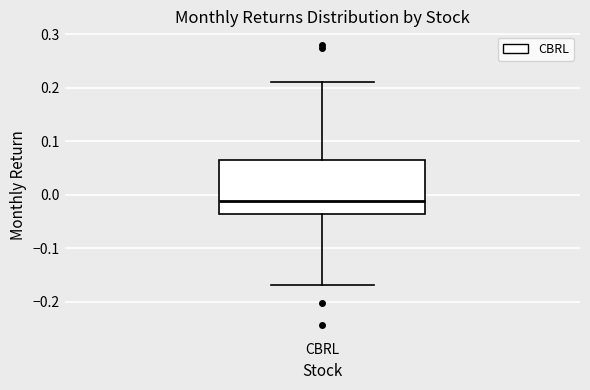

Where is the lower edge of the box for CBRL on the y-axis? The values are not printed on the chart, so give them approximately, as read against the axis.

-0.04